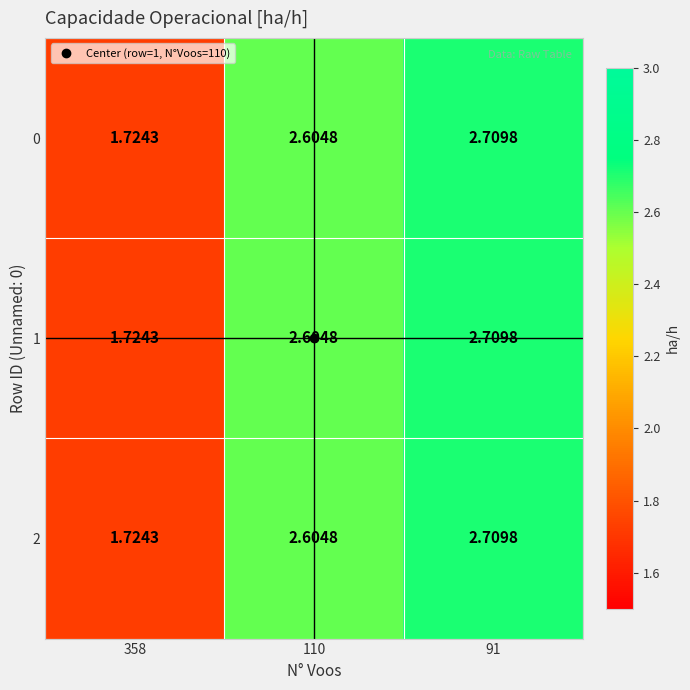

Is the value of 0 at 358 greater than the value of 2 at 110?

No